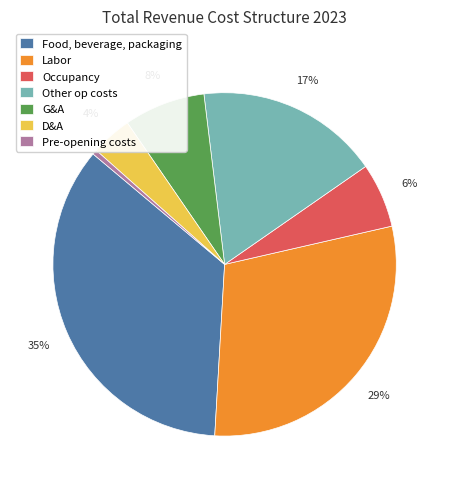

To the nearest percent, what percentage of the pie is Other op costs?

17%